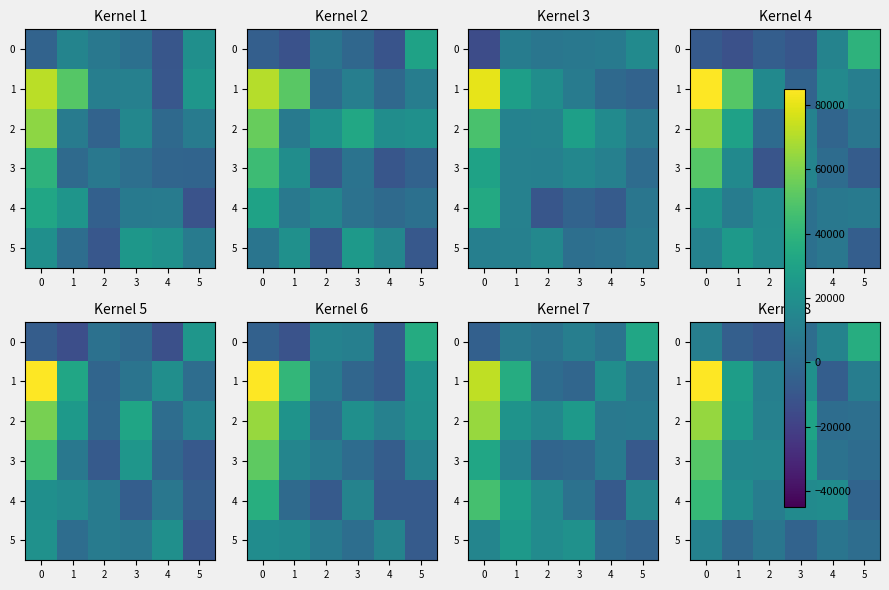

The 5 series shows 3402.5 at 4. True or false?

False